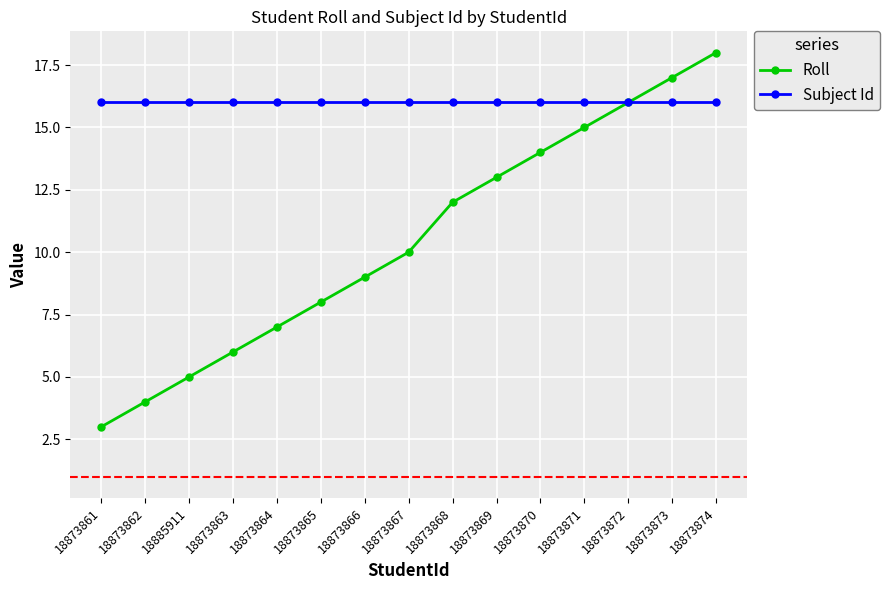

The Subject Id series shows 16 at 18873868. True or false?

True